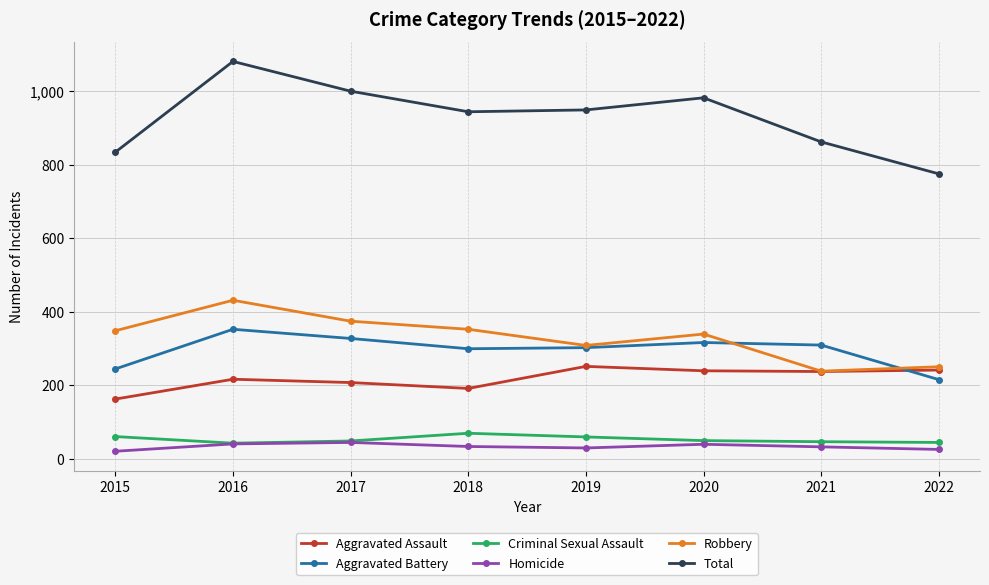

What is the value of the Total point at the 3rd from the left?

1000